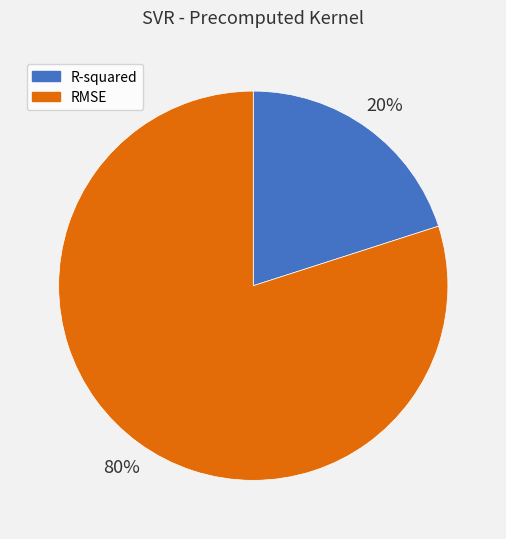

Which has a higher value, RMSE or R-squared?

RMSE